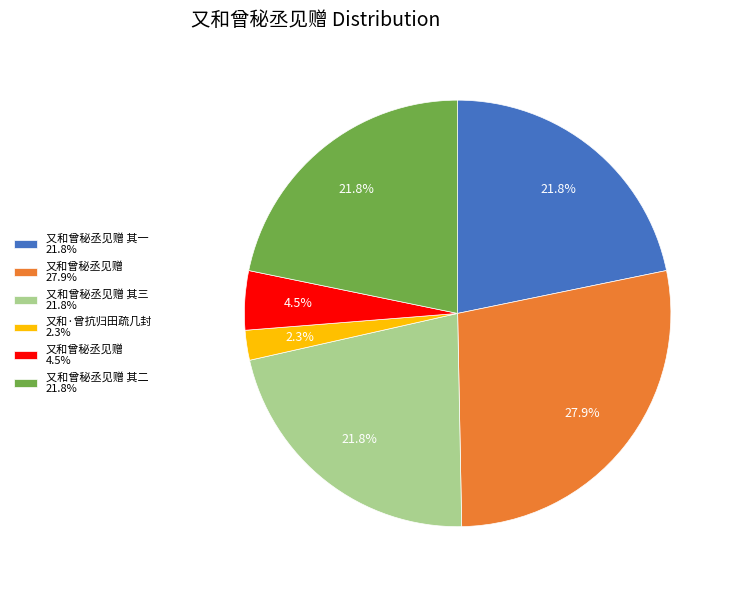

Is the sum of 又和曾秘丞见赠 其一 21.8% and 又和曾秘丞见赠 其三 21.8% greater than half?

No